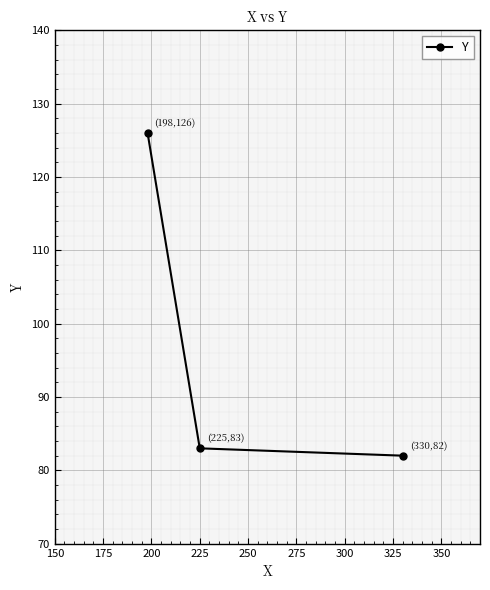

What is the value of the 3rd point from the left?

82